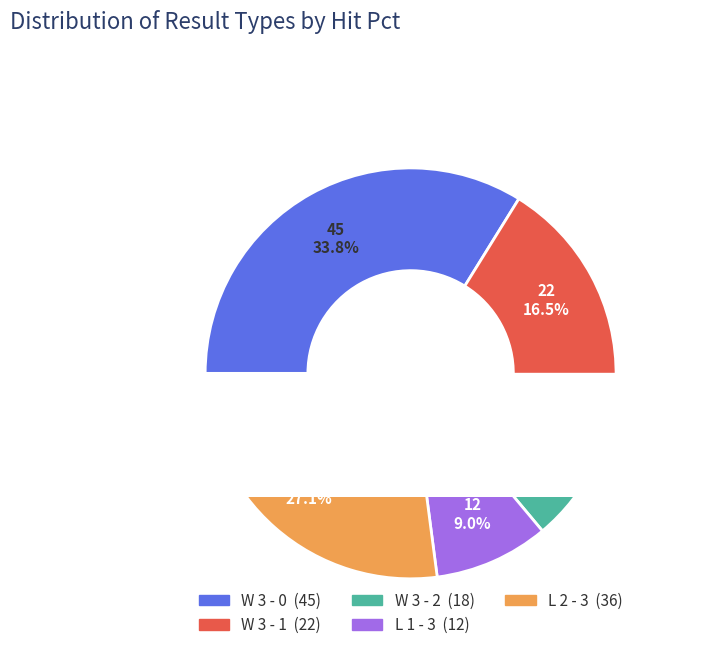

Count the number of slices in the pie.

5